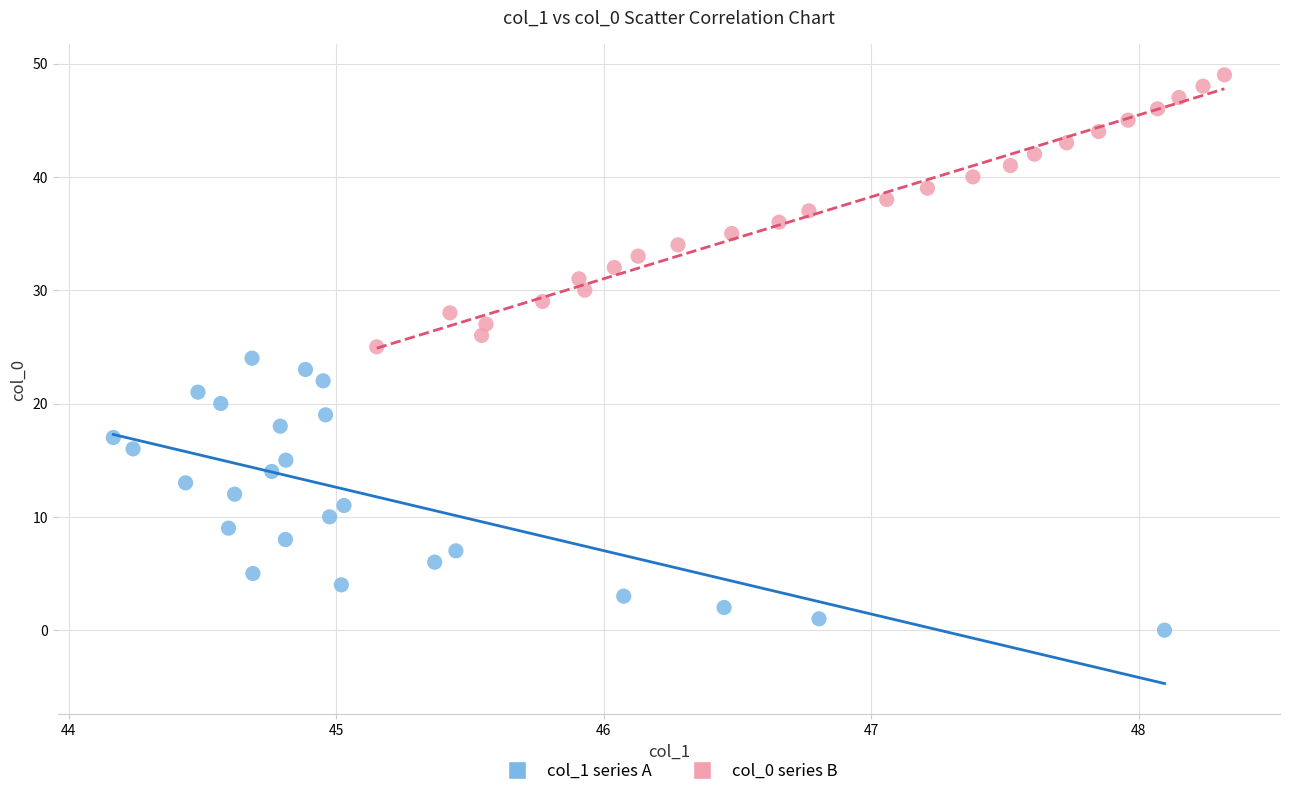

Which series reaches the minimum Y coordinate?

col_1 series A